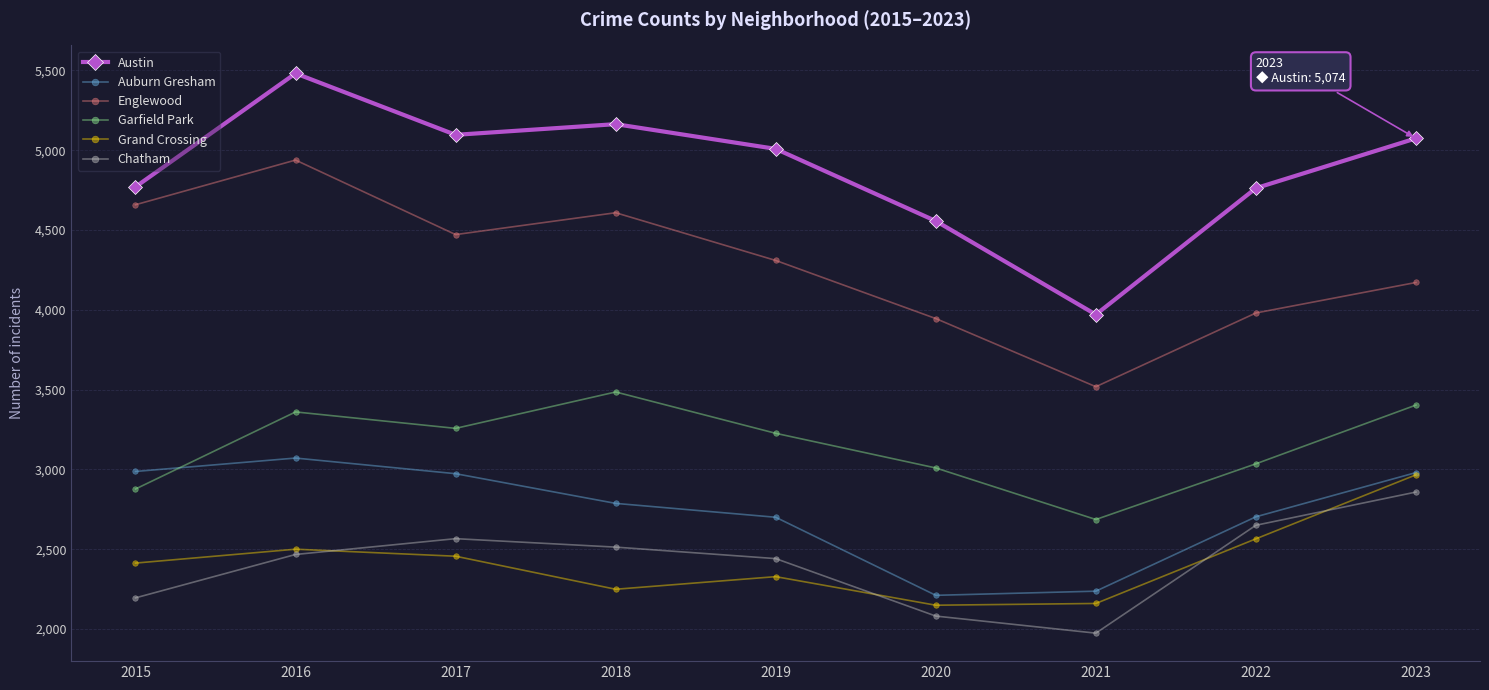

Which series has the largest range (max minus min)?

Austin